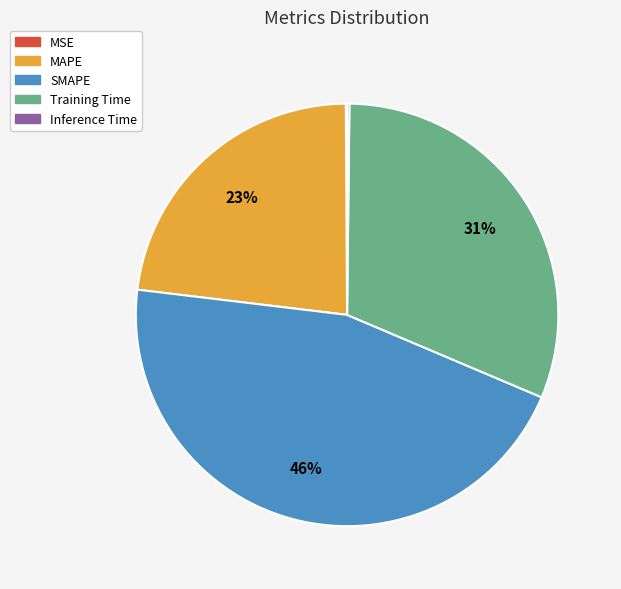

Does MAPE represent more than half of the total?

No